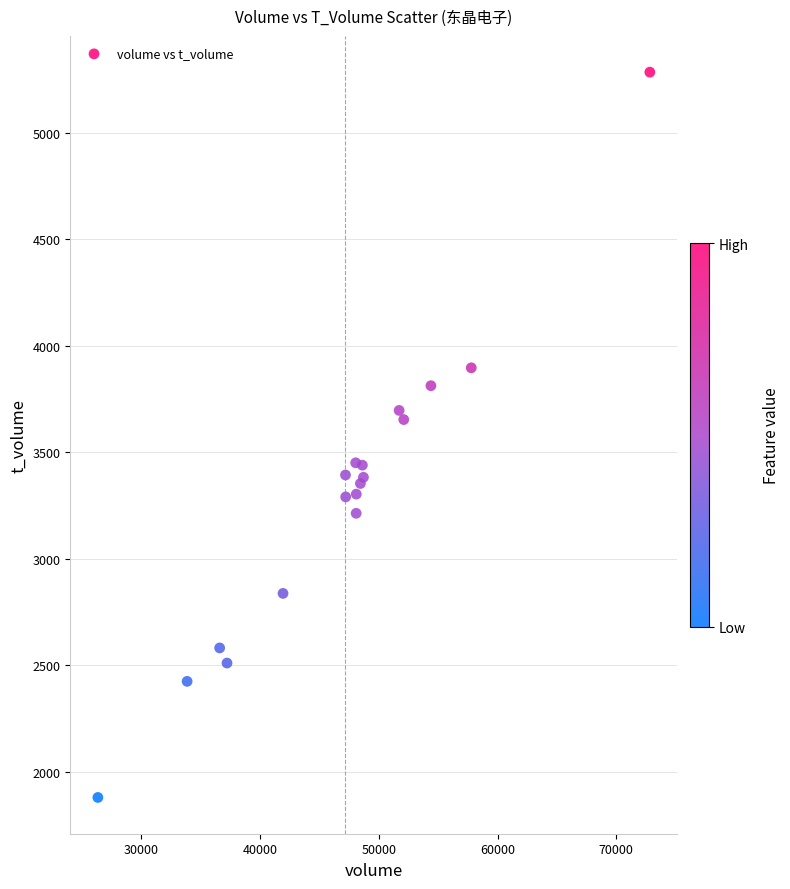

What Y value in the scatter plot is closest to 3582?

3654